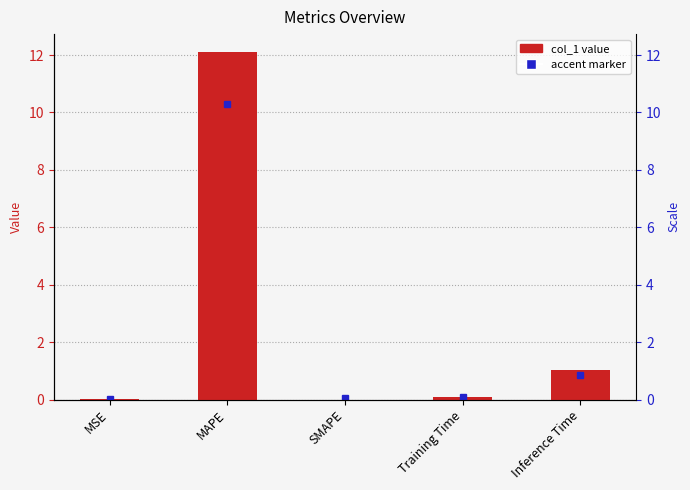

Reading left to right, transcribe all the data shown in this chart.

0.0	12.1	0.0	0.1	1.0